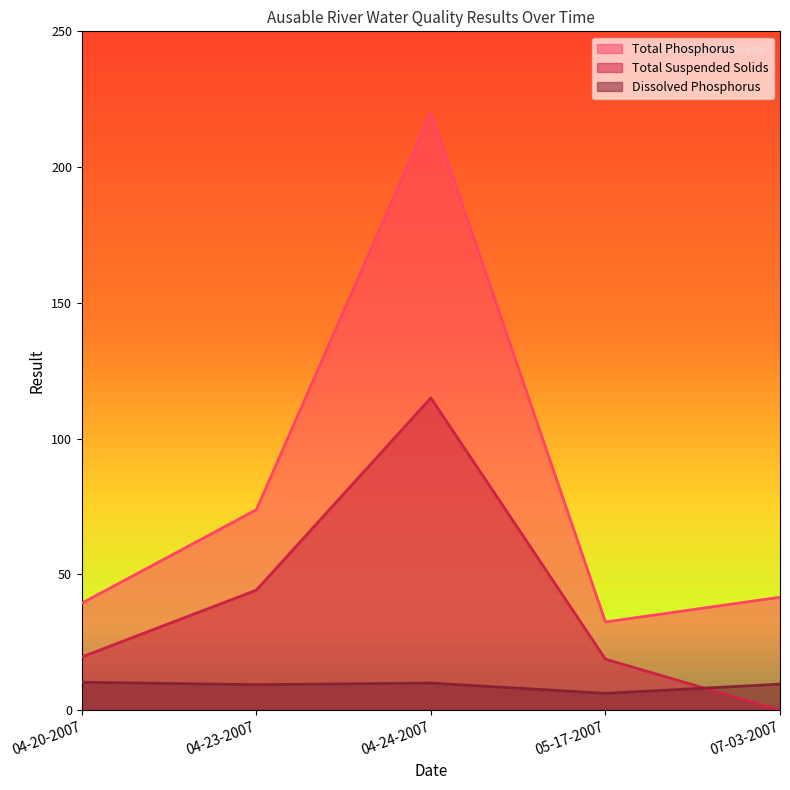

True or false: Dissolved Phosphorus and Total Suspended Solids intersect in this chart.

True